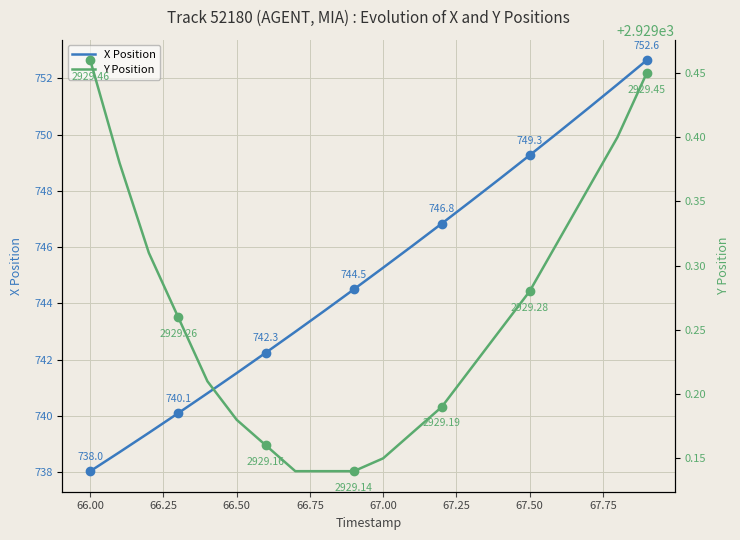

At which label does X Position first exceed 745?

67.00